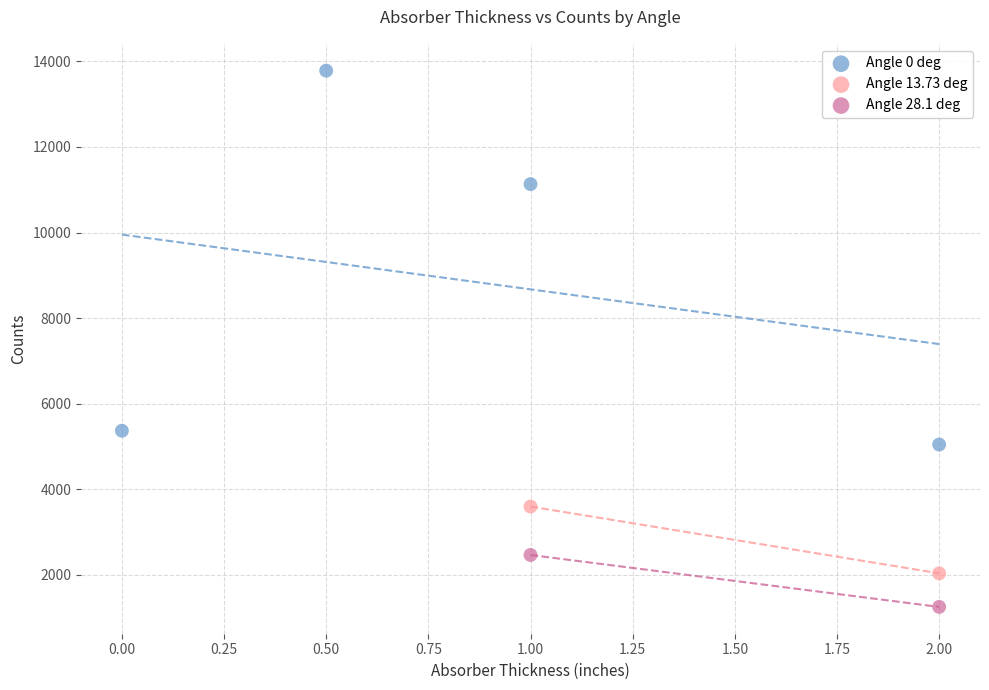

Which series contains the lowest Y value?

Angle 28.1 deg